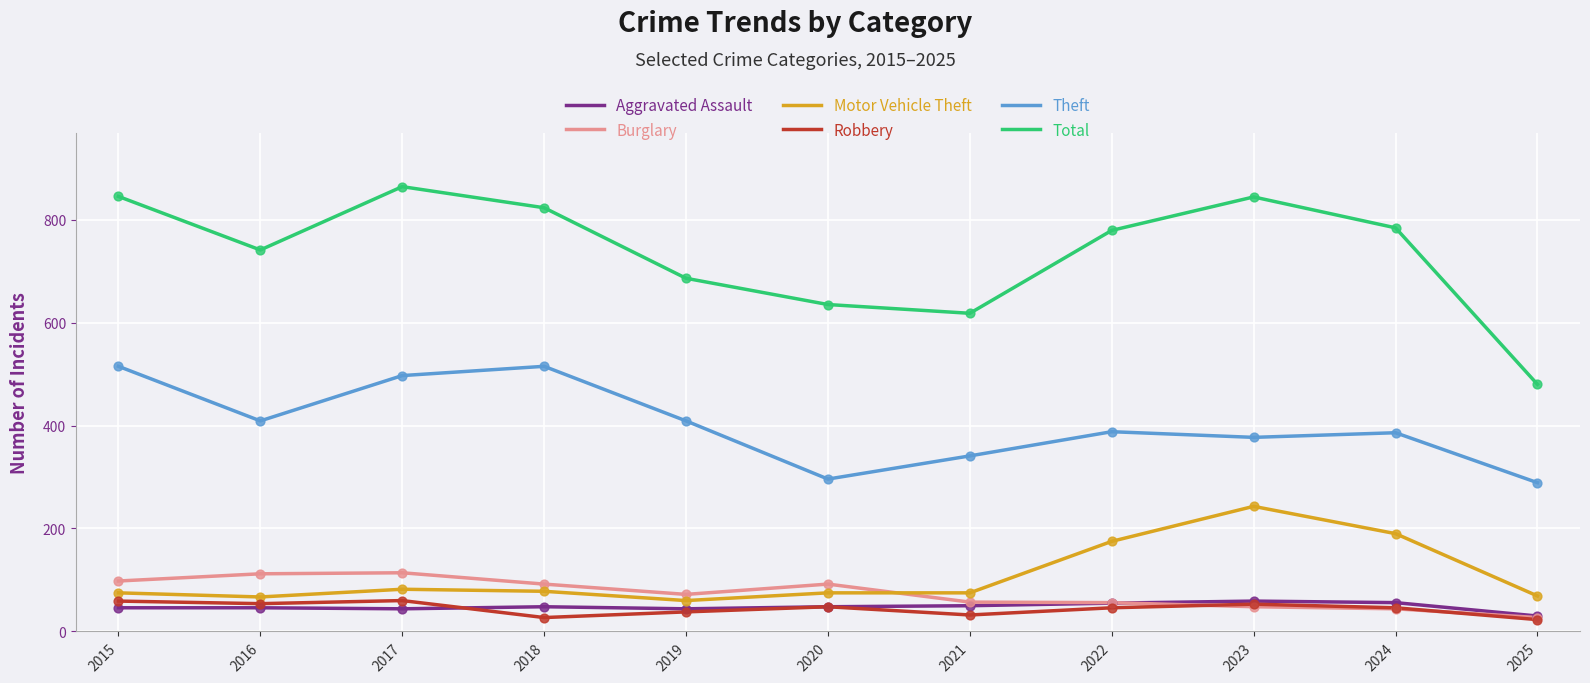

What is the difference between the highest and lowest values at 2016?

695